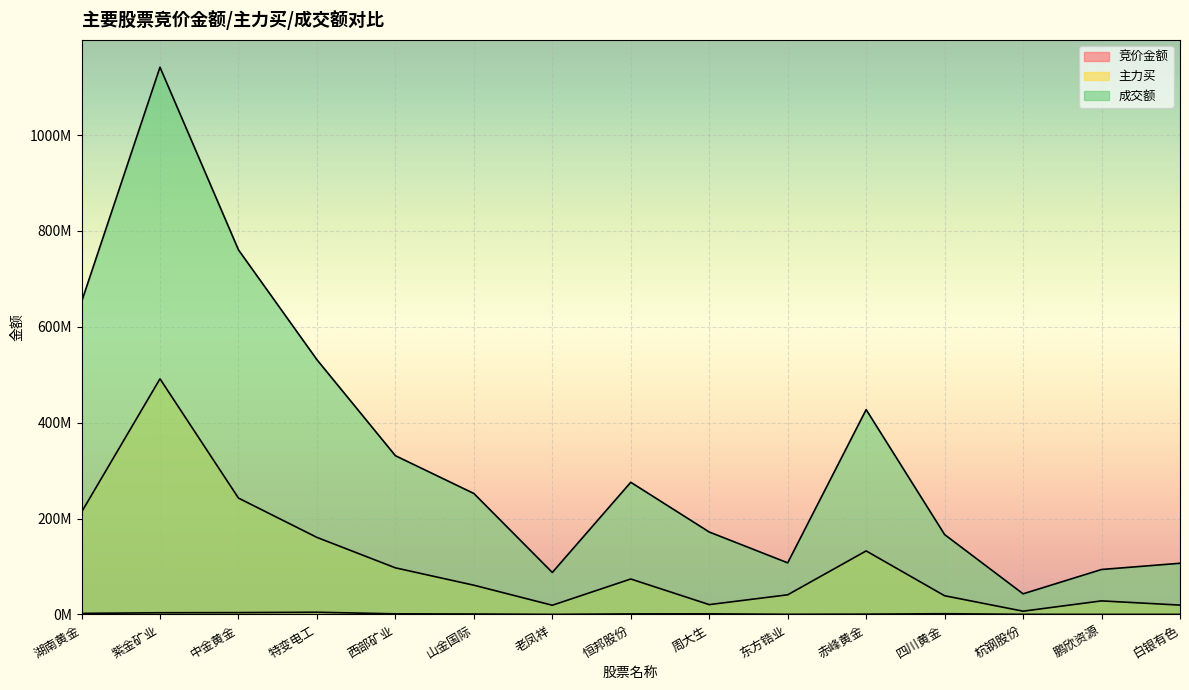

Reading left to right, extract all data points from this chart.

竞价金额: 湖南黄金=2196551	紫金矿业=3572912	中金黄金=3850300	特变电工=4660890	西部矿业=1296009	山金国际=951840	老凤祥=176848	恒邦股份=1143590	周大生=1324300	东方锆业=313896	赤峰黄金=644235	四川黄金=1556250	杭钢股份=268392	鹏欣资源=119298	白银有色=111435
主力买: 湖南黄金=213474157	紫金矿业=491556876	中金黄金=242783023	特变电工=160764875	西部矿业=97265148	山金国际=61027309	老凤祥=19216215	恒邦股份=73970875	周大生=20547702	东方锆业=41004405	赤峰黄金=132560786	四川黄金=39040059	杭钢股份=6845840	鹏欣资源=28320980	白银有色=19533864
成交额: 湖南黄金=652120597	紫金矿业=1141585554	中金黄金=760590025	特变电工=531481788	西部矿业=331208267	山金国际=252385390	老凤祥=87618901	恒邦股份=275775658	周大生=171986426	东方锆业=107703229	赤峰黄金=427318237	四川黄金=166657082	杭钢股份=43062557	鹏欣资源=93816612	白银有色=106791565